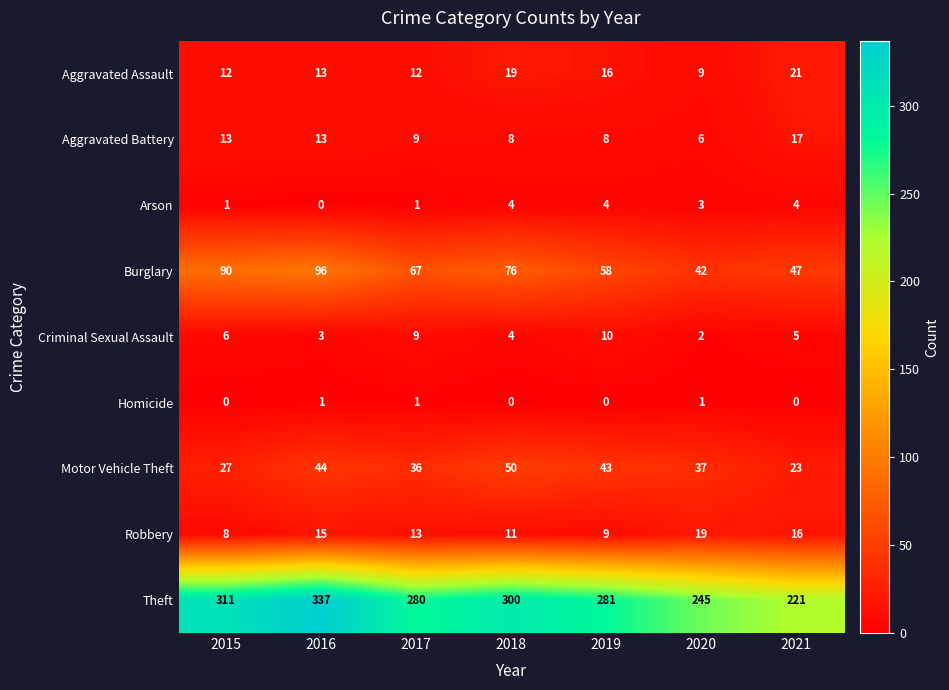

Which series has the largest total across all categories?

Theft